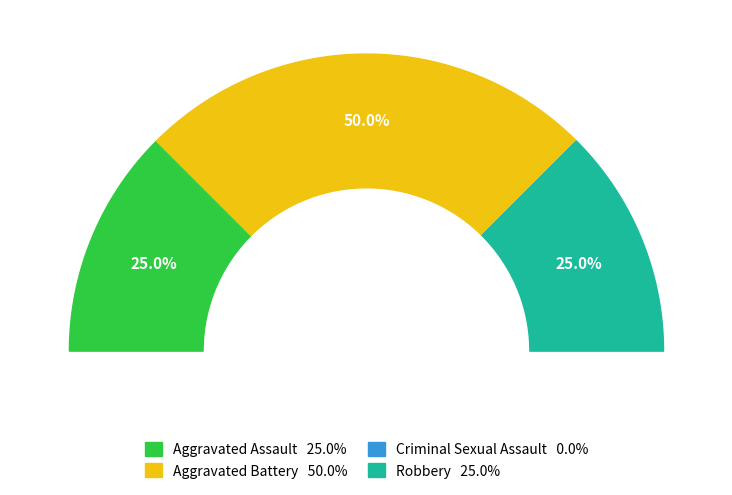

What is the ratio of the value at Aggravated Assault to the value at Robbery?

1.0